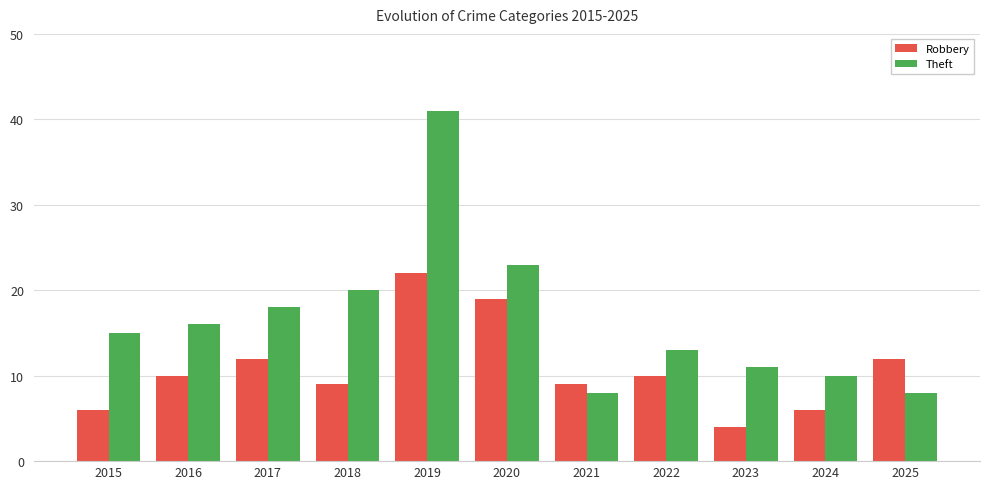

Which series has the widest spread of values?

Theft